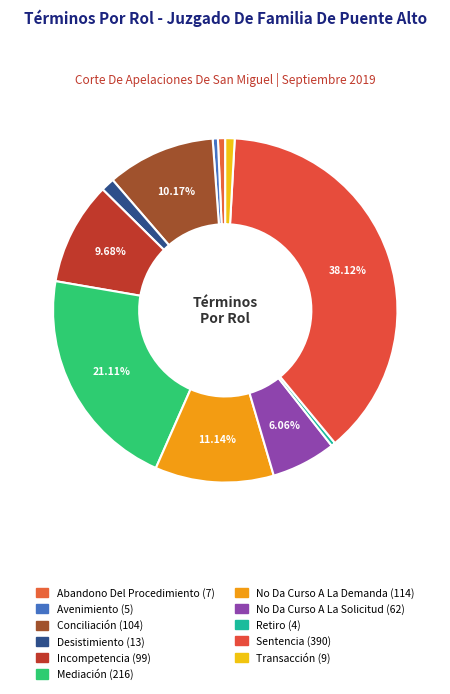

How many segments does this pie chart have?

11